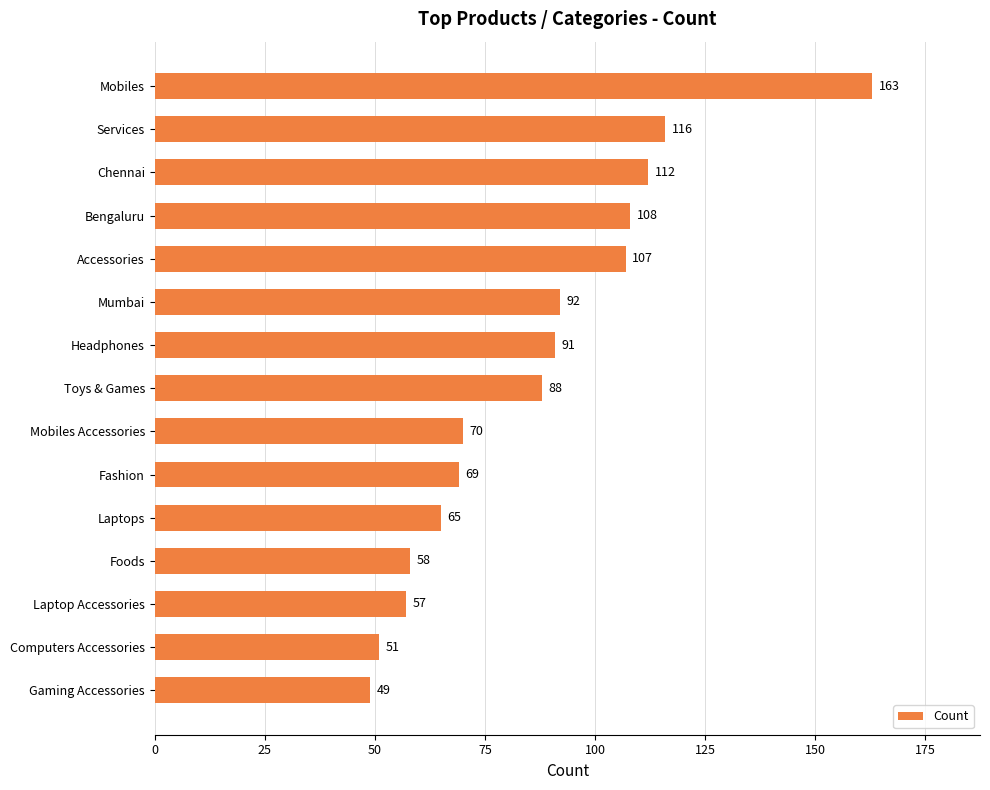

What is the value of the 4th bar from the top?

108